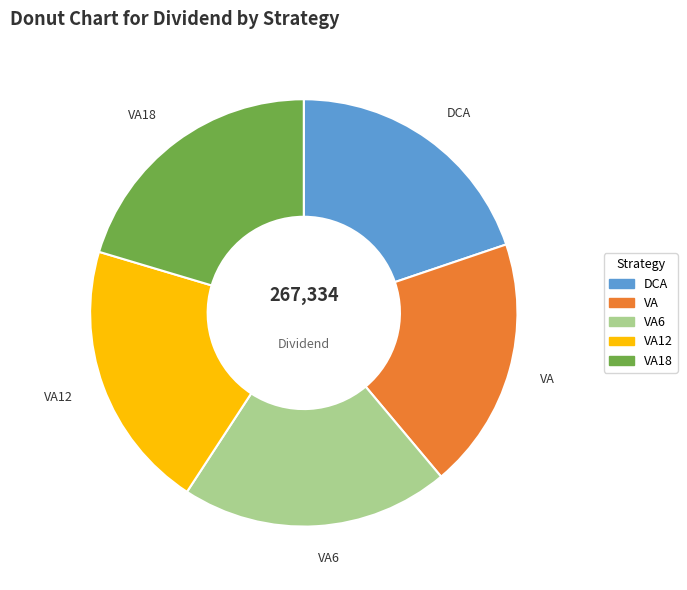

Do DCA and VA together represent more than half of the pie?

No